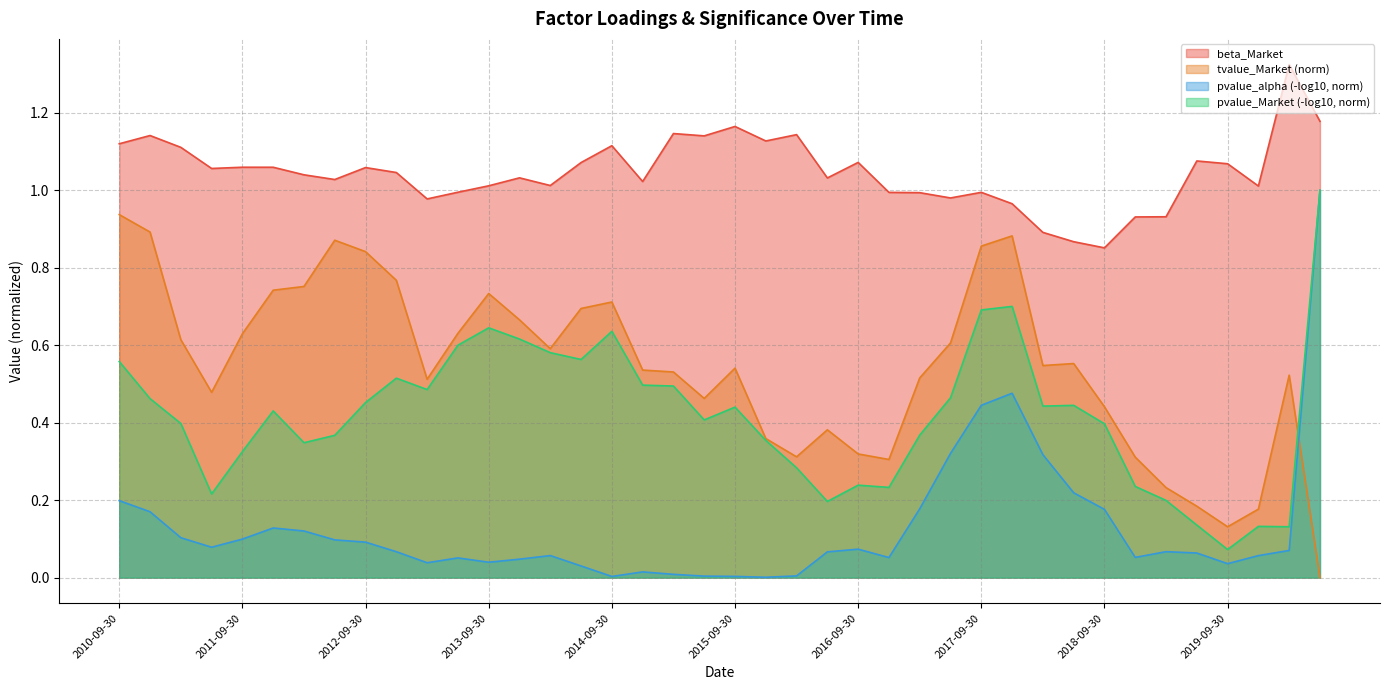

Reading left to right, transcribe all the data shown in this chart.

beta_Market: 1.1	1.1	1.1	1.1	1.1	1.1	1.0	1.0	1.1	1.0	1.0	1.0	1.0	1.0	1.0	1.1	1.1	1.0	1.1	1.1	1.2	1.1	1.1	1.0	1.1	1.0	1.0	1.0	1.0	1.0	0.9	0.9	0.9	0.9	0.9	1.1	1.1	1.0	1.3	1.2
tvalue_Market: 0.9	0.9	0.6	0.5	0.6	0.7	0.8	0.9	0.8	0.8	0.5	0.6	0.7	0.7	0.6	0.7	0.7	0.5	0.5	0.5	0.5	0.4	0.3	0.4	0.3	0.3	0.5	0.6	0.9	0.9	0.5	0.6	0.4	0.3	0.2	0.2	0.1	0.2	0.5	0.0